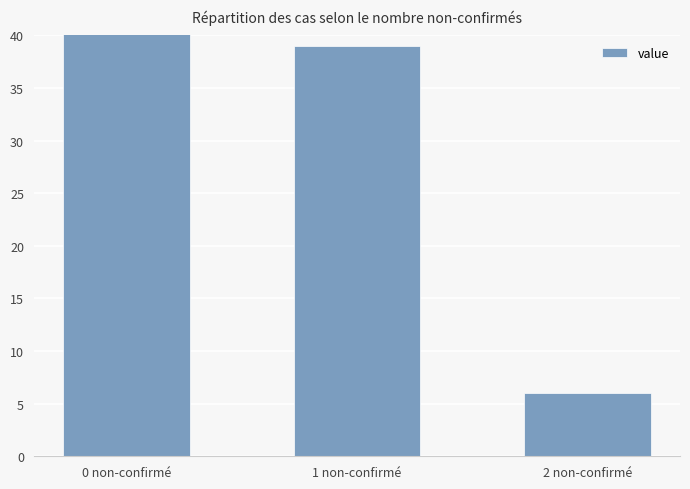

Between 1 non-confirmé and 0 non-confirmé, which is larger?

0 non-confirmé